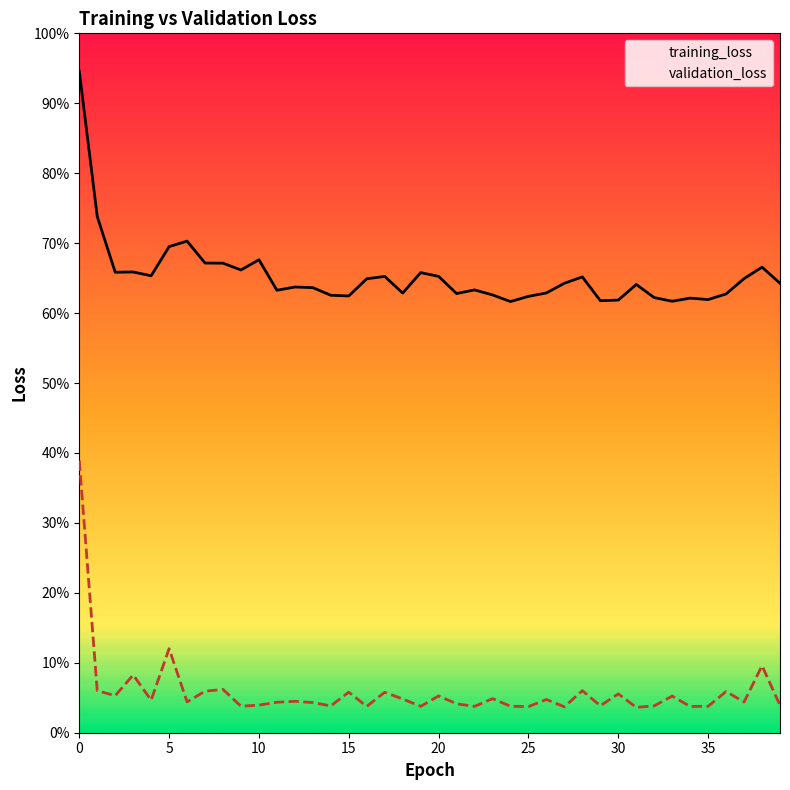

What are all the series names shown in the legend?

training_loss, validation_loss